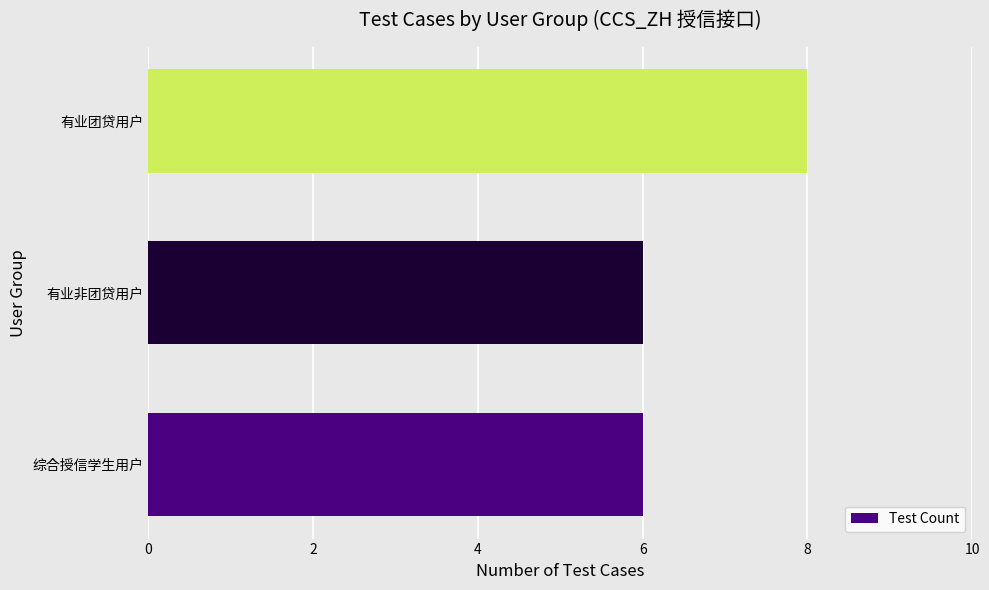

Reading bottom to top, extract all data points from this chart.

6	6	8